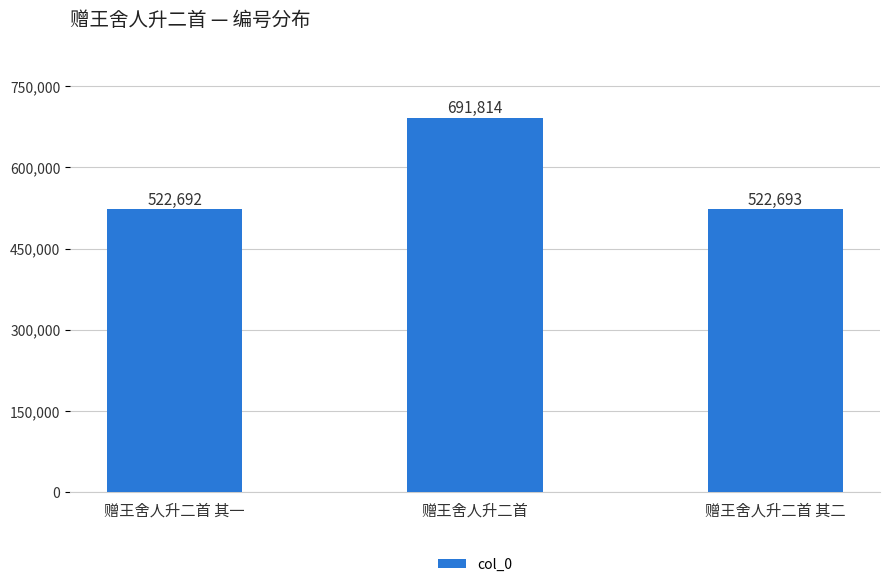

Rank the categories by value from highest to lowest.

赠王舍人升二首, 赠王舍人升二首 其二, 赠王舍人升二首 其一